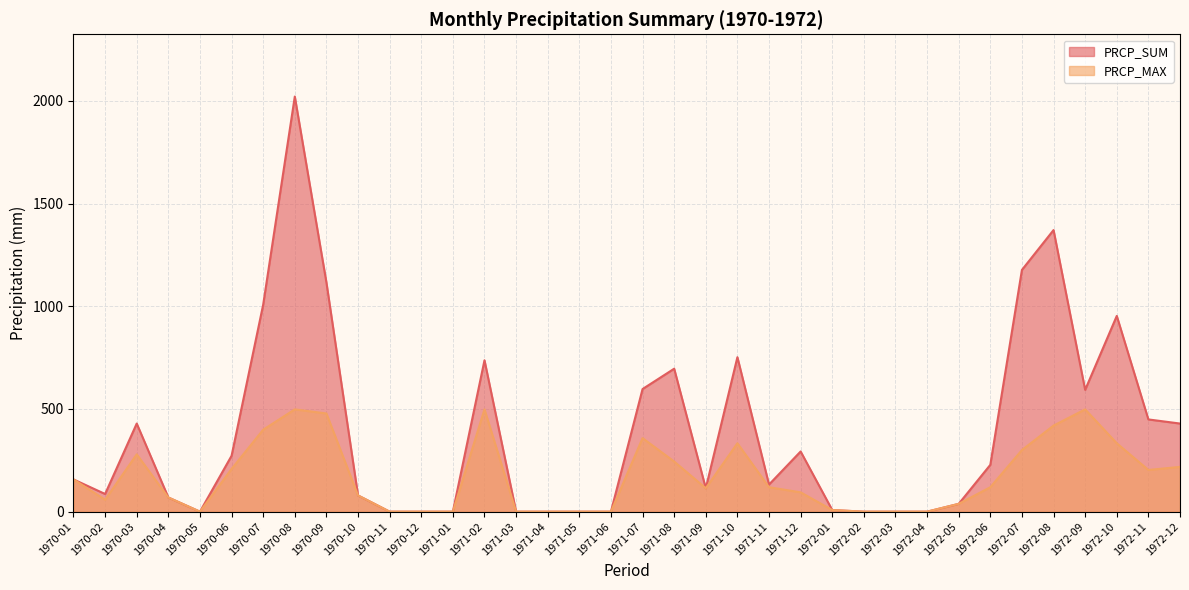

Between 1970-12 and 1971-09, which series saw the biggest shift?

PRCP_SUM